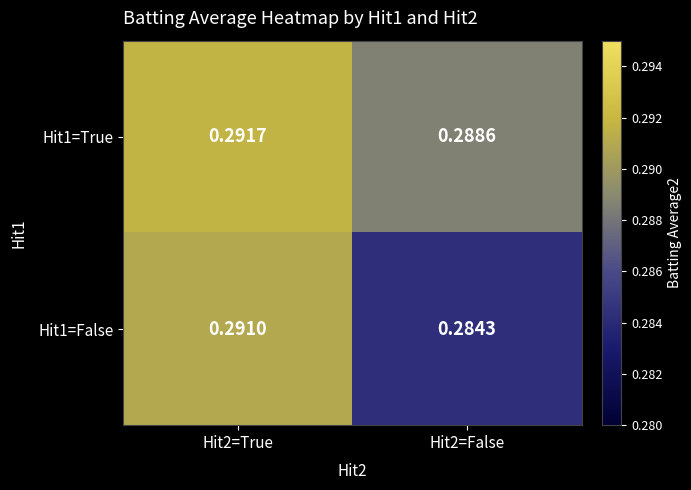

Which series changed the most between Hit2=True and Hit2=False?

Hit1=False